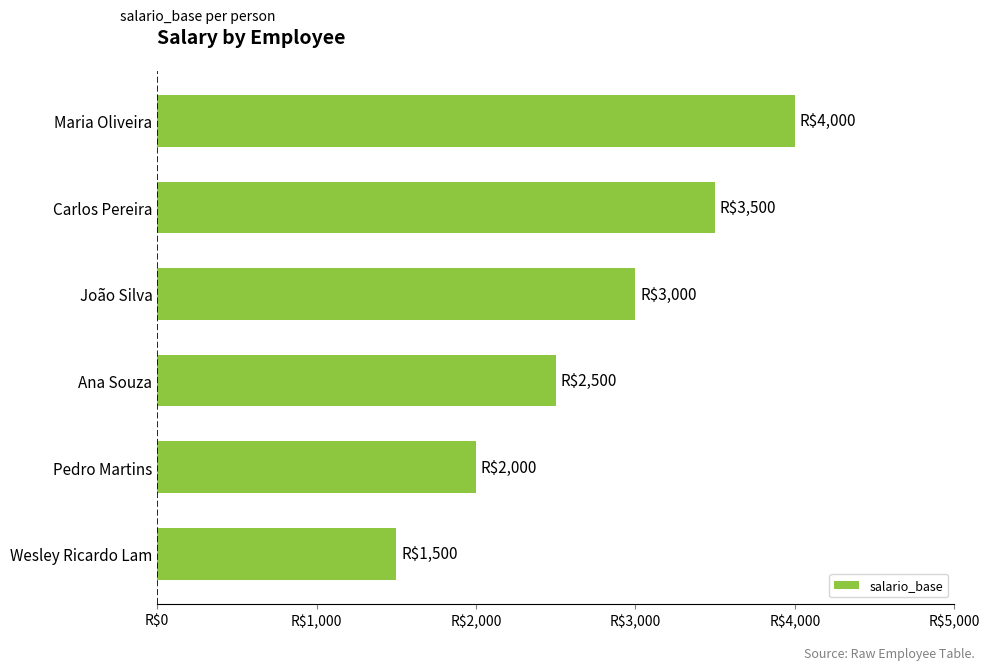

How many values are between 2000 and 3500?

4